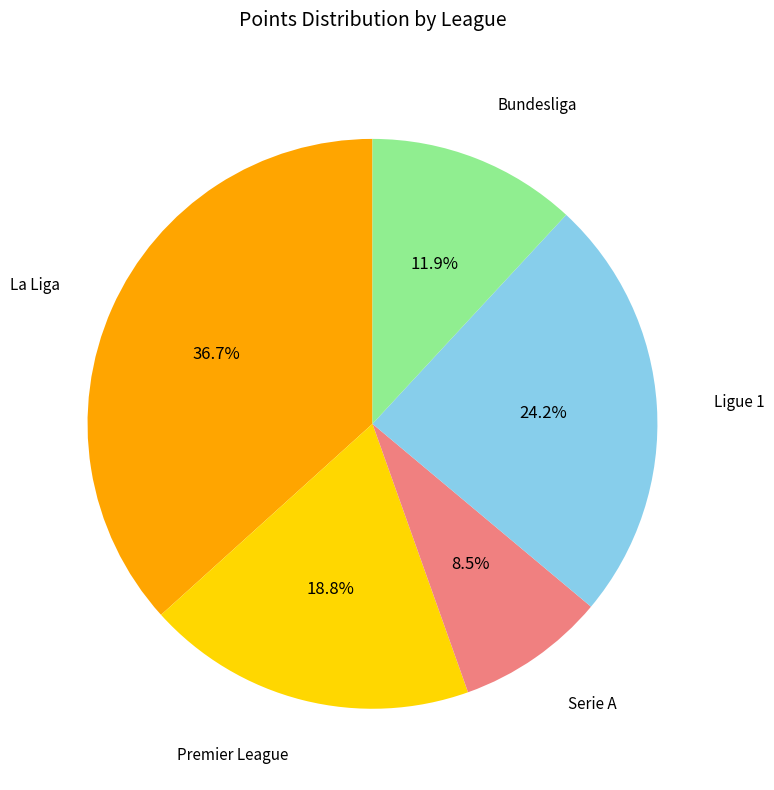

Is it true that Premier League is 28% of the pie?

False